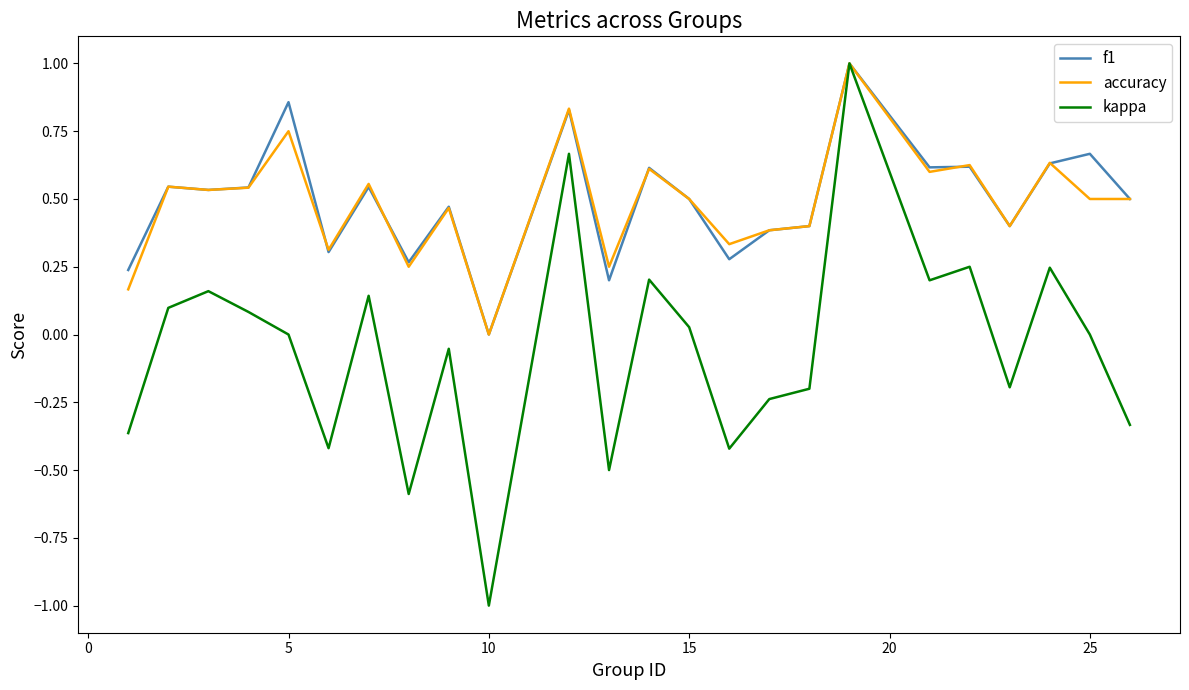

What is the maximum value shown in the chart?

1.0